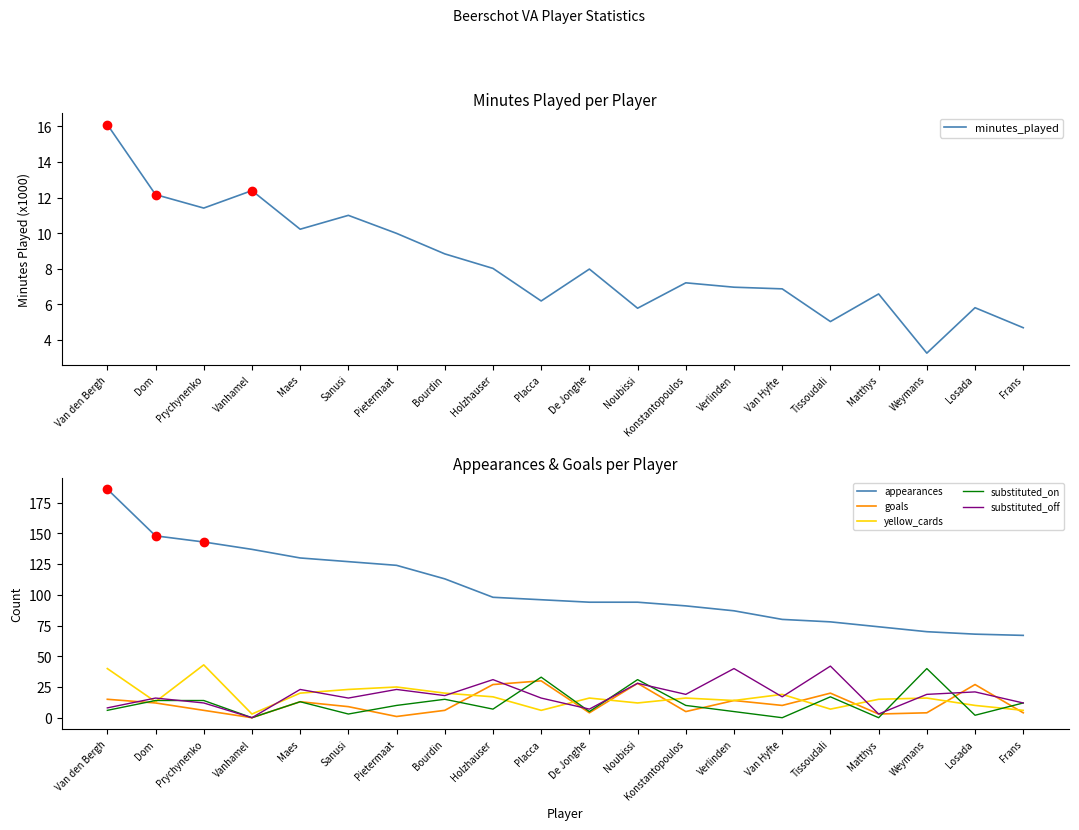

How many series are shown in this chart?

6